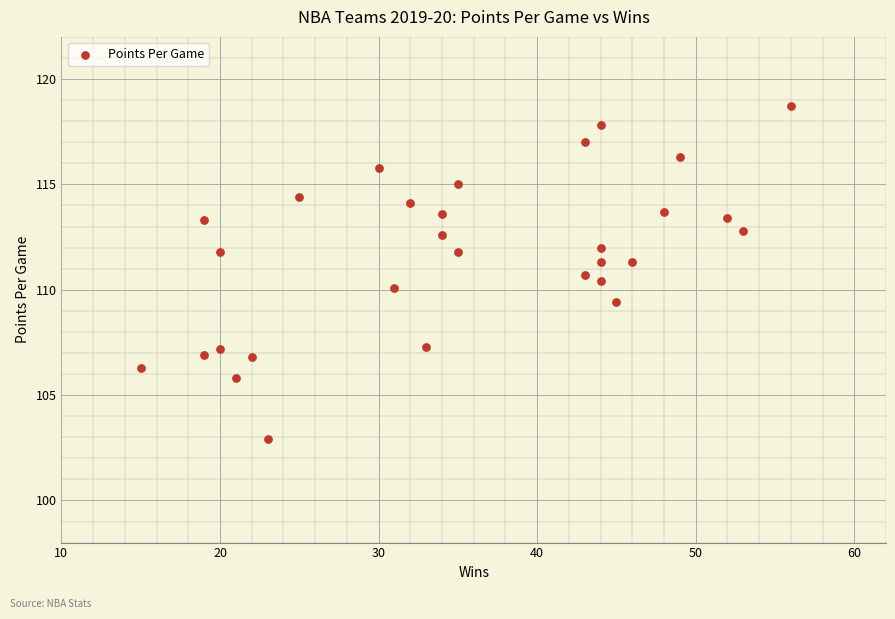

What is the range of X values (max minus min)?

41.0